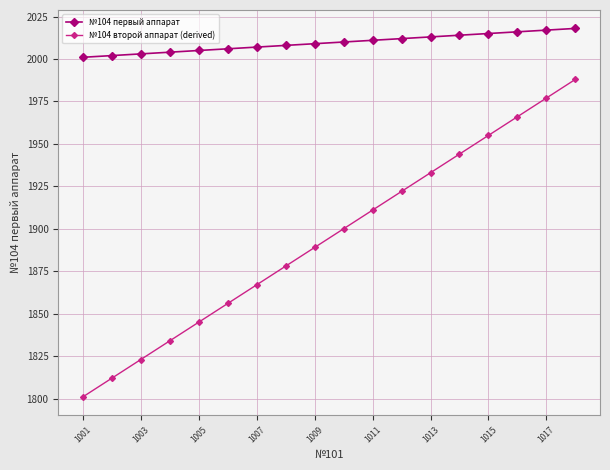

What is the average value of the №104 первый аппарат series?

2010